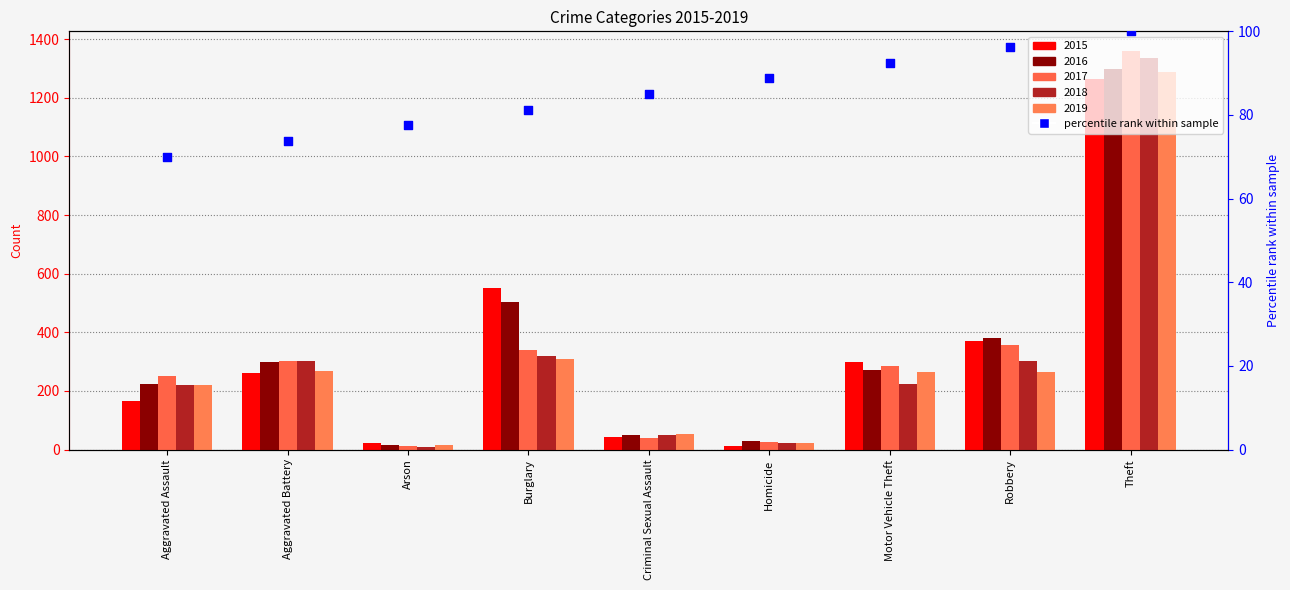

Between Aggravated Assault and Arson, which is larger?

Arson